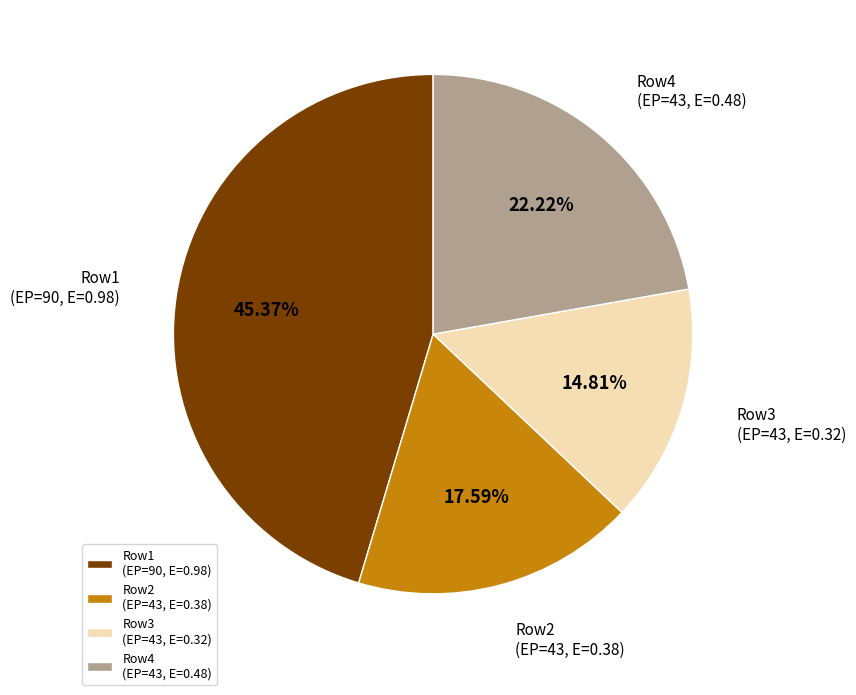

Is the sum of Row3 (EP=43, E=0.32) and Row2 (EP=43, E=0.38) greater than half?

No